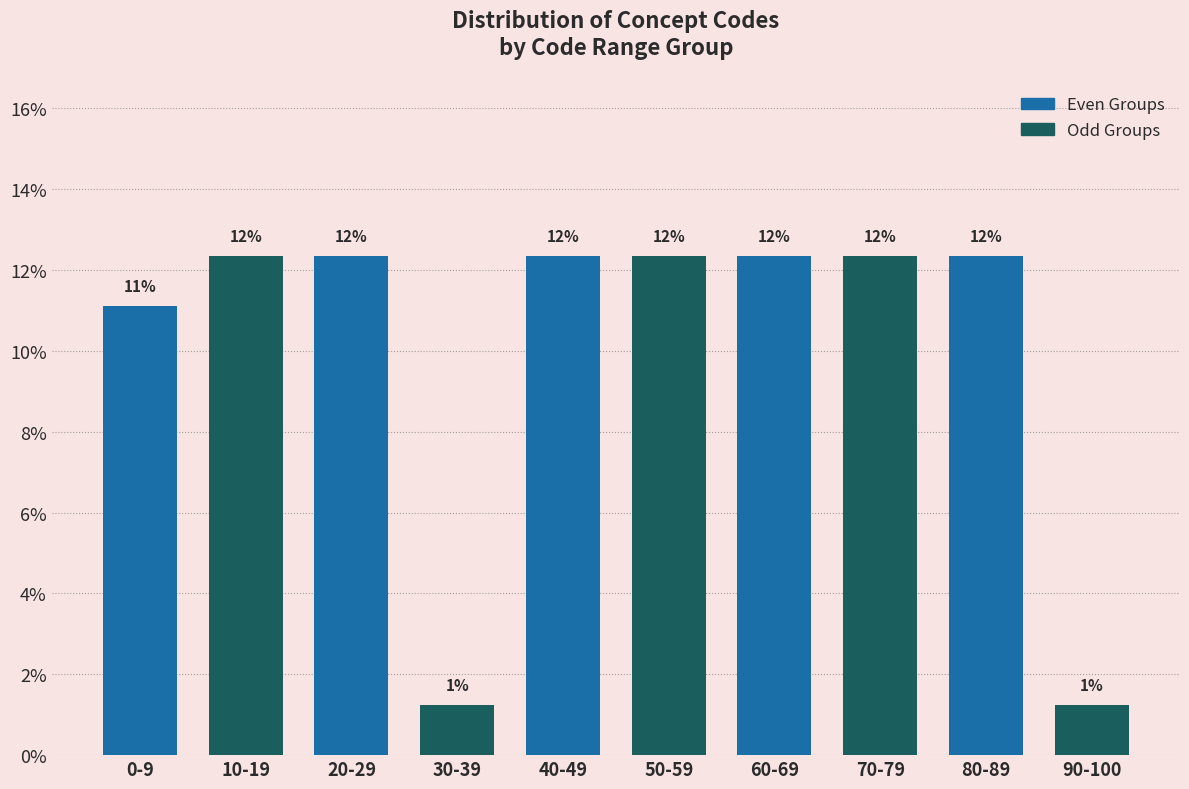

Does the chart contain any negative values?

No